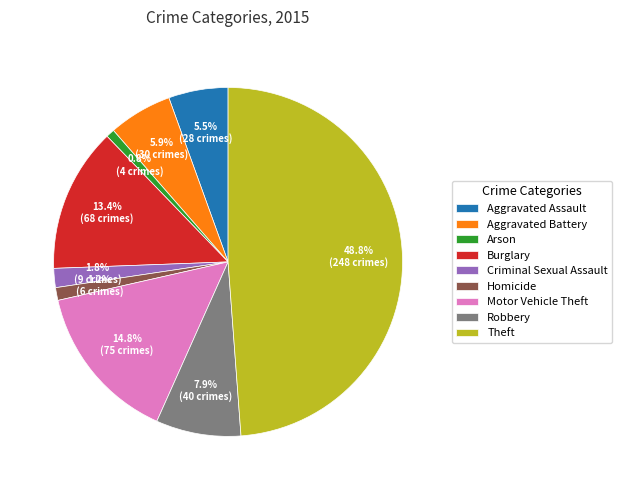

Is Homicide the majority of the pie?

No